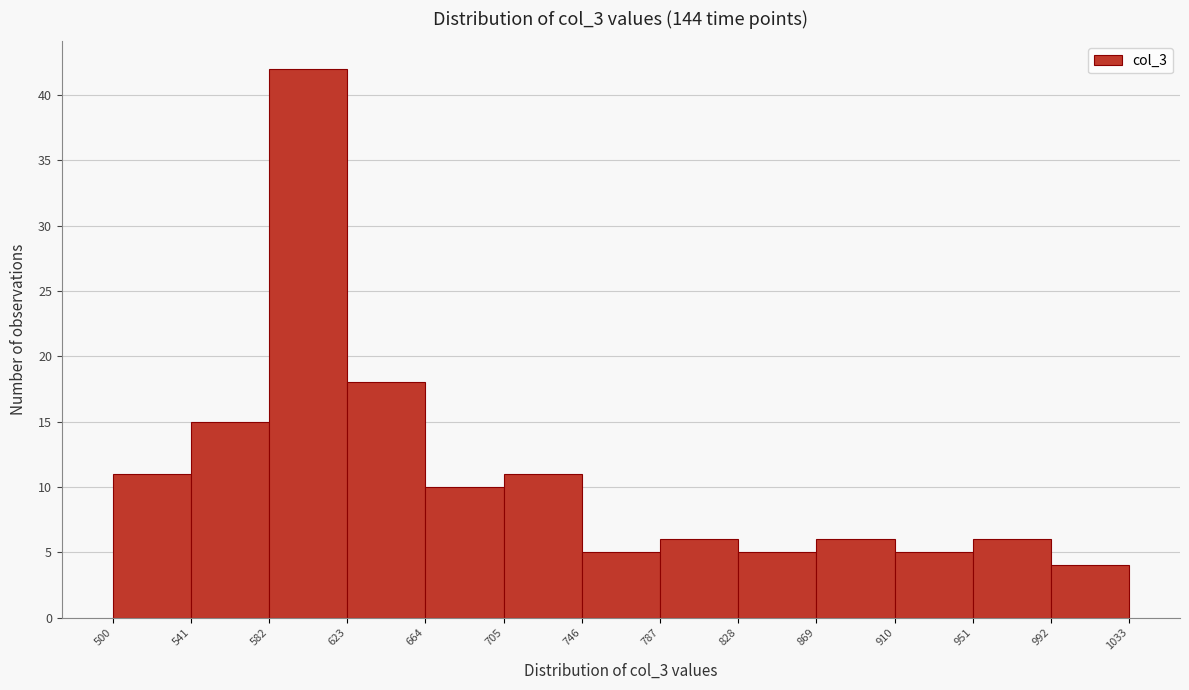

What is the height of the bar covering 787 to 828 on the x-axis? The values are not printed on the chart, so give them approximately, as read against the axis.

6